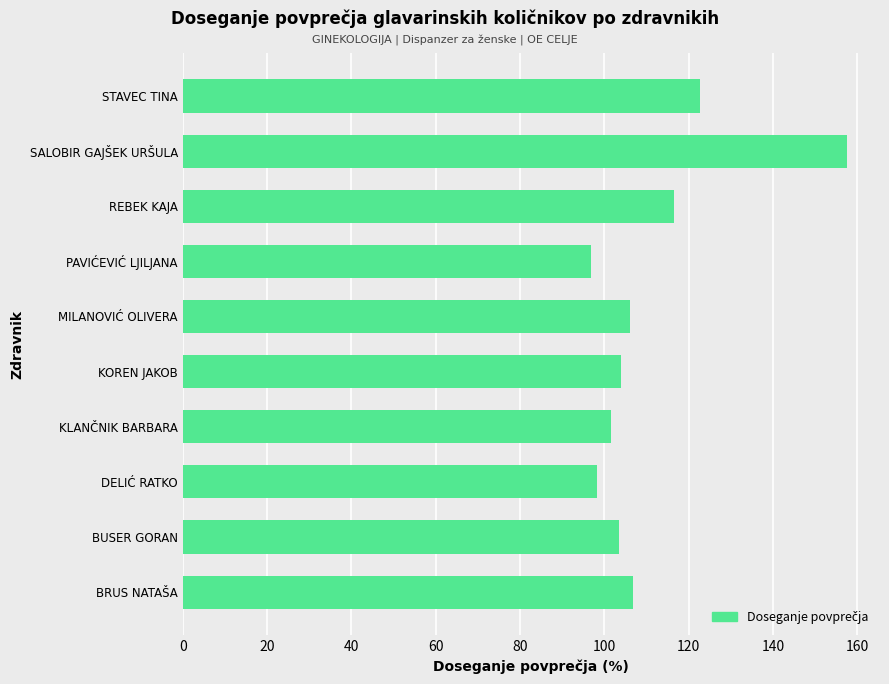

What is the maximum value shown in the chart?

157.5